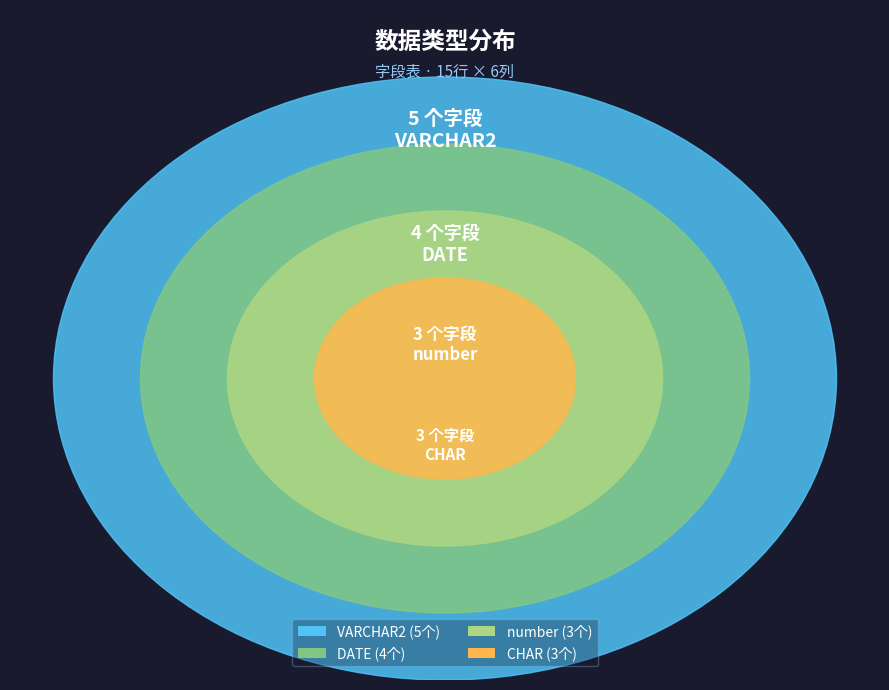

How many slices are in this pie chart?

4